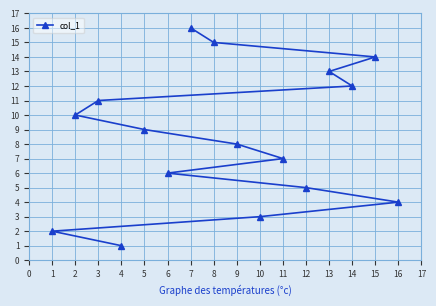

Reading left to right, list all the values displayed in this chart.

1=2	2=10	3=11	4=1	5=9	6=6	7=16	8=15	9=8	10=3	11=7	12=5	13=13	14=12	15=14	16=4